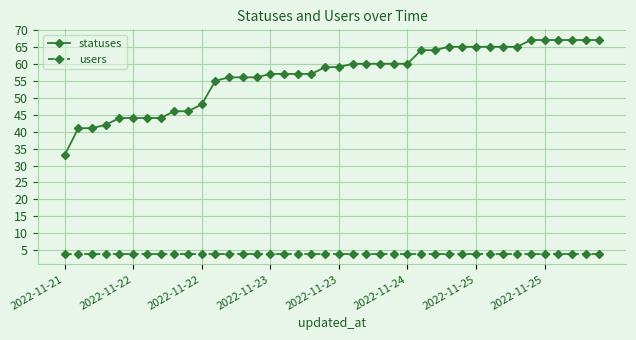

Reading left to right, list all the values displayed in this chart.

statuses: 33	41	41	42	44	44	44	44	46	46	48	55	56	56	56	57	57	57	57	59	59	60	60	60	60	60	64	64	65	65	65	65	65	65	67	67	67	67	67	67
users: 4	4	4	4	4	4	4	4	4	4	4	4	4	4	4	4	4	4	4	4	4	4	4	4	4	4	4	4	4	4	4	4	4	4	4	4	4	4	4	4